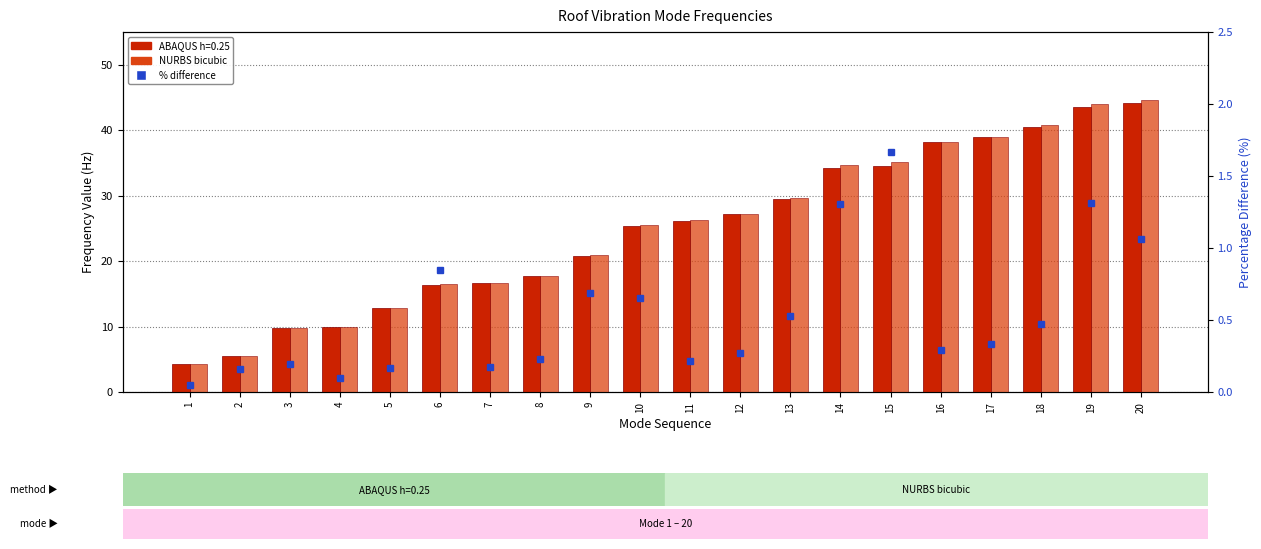

Reading left to right, list all the values displayed in this chart.

NURBS bicubic: 4.2	5.5	9.8	9.9	12.8	16.5	16.7	17.8	21.0	25.6	26.2	27.3	29.6	34.6	35.1	38.3	39.0	40.7	44.0	44.6
% difference: 0.0	0.2	0.2	0.1	0.2	0.8	0.2	0.2	0.7	0.6	0.2	0.3	0.5	1.3	1.7	0.3	0.3	0.5	1.3	1.1